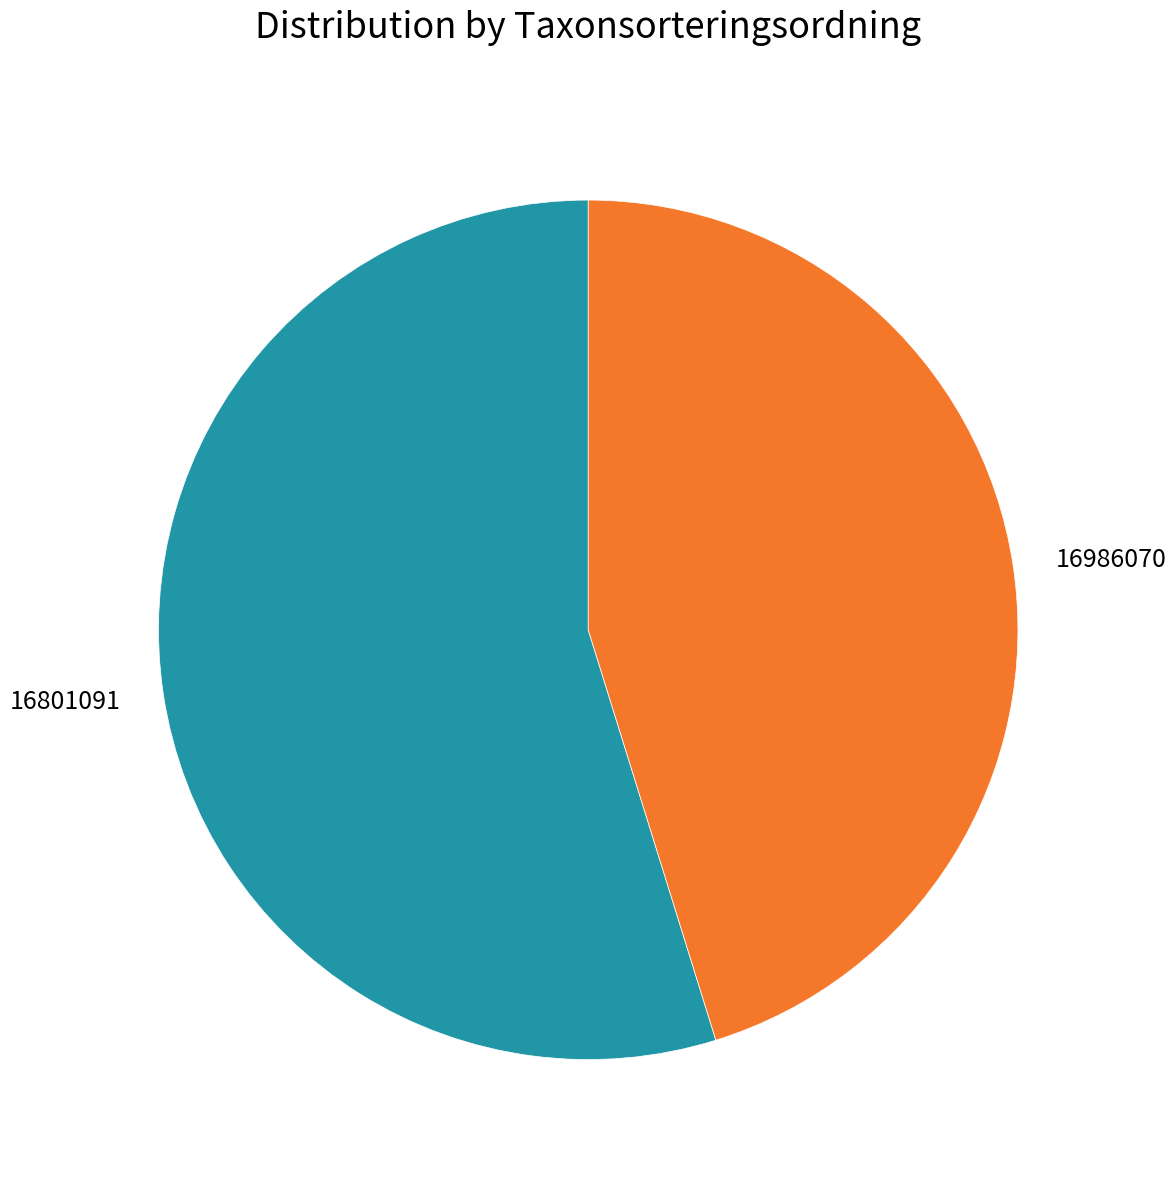

Do 16986070 and 16801091 together represent more than half of the pie?

Yes